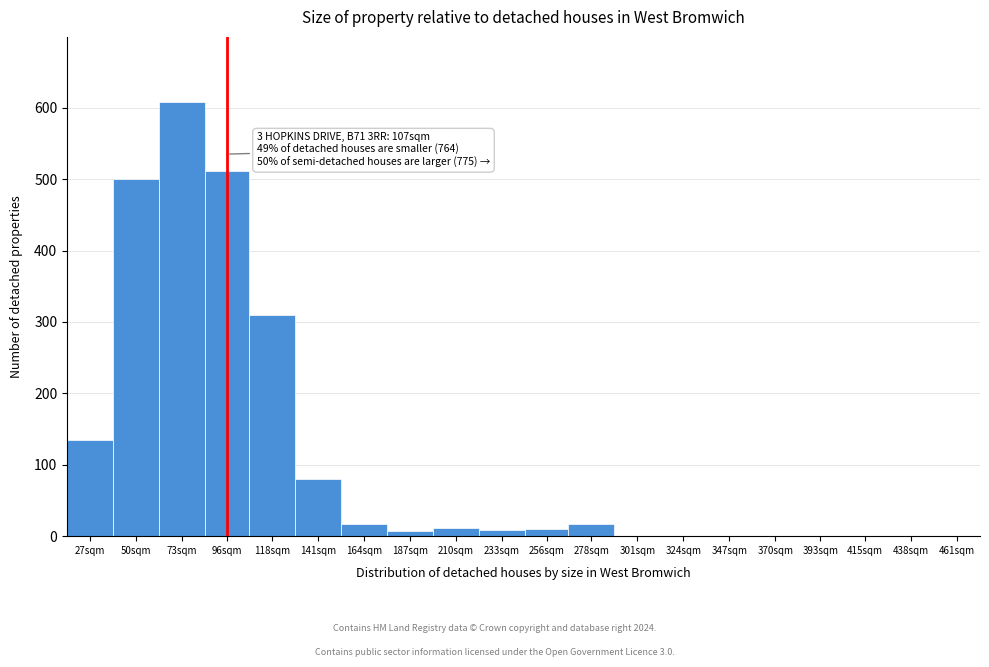

What is the maximum value shown in the chart?

608